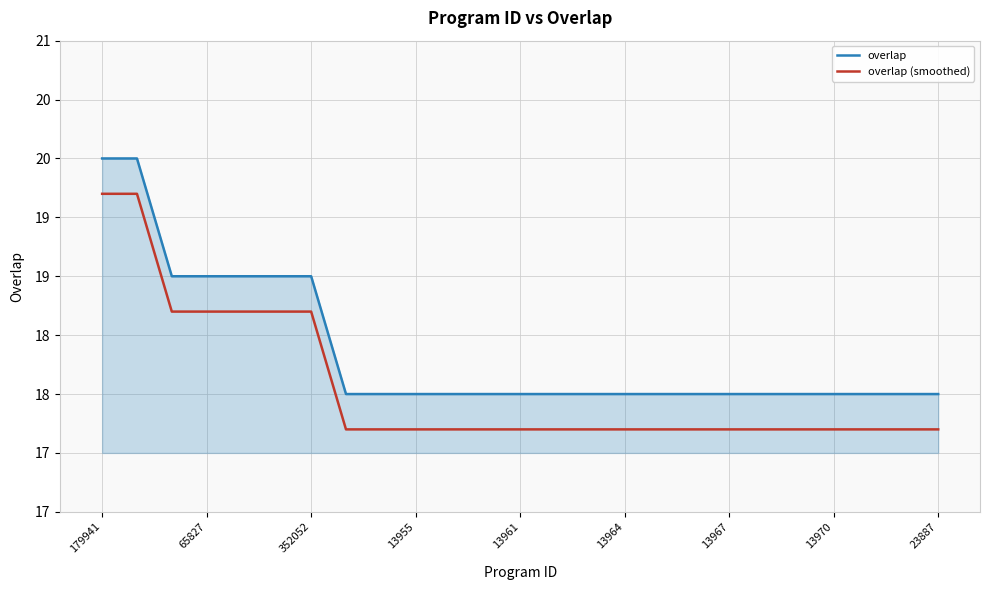

Does the chart display data point markers on the line(s)?

No